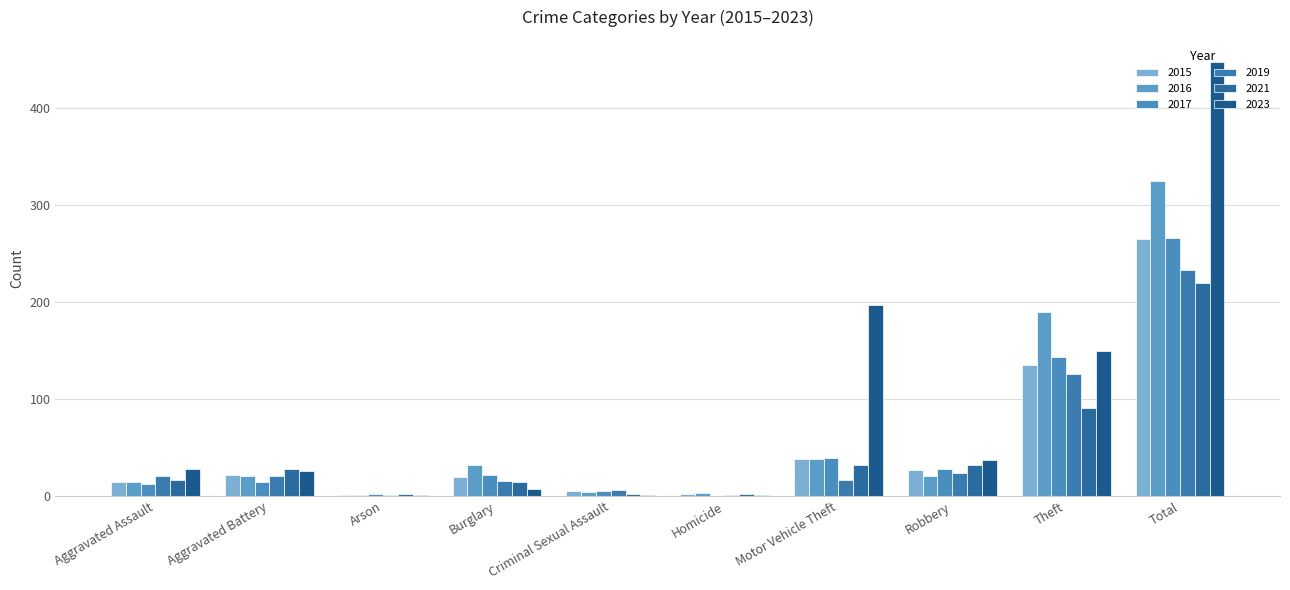

What is the label of the 10th bar from the right?

Aggravated Assault